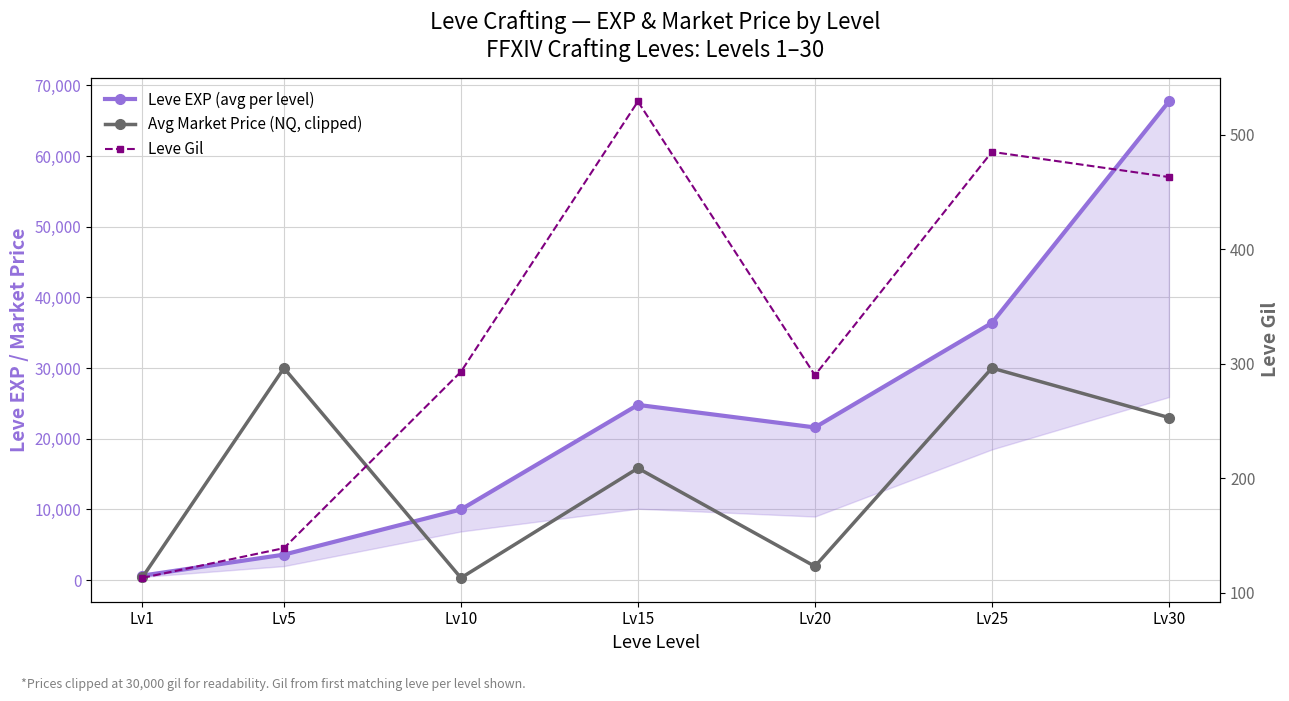

List the labels in order of Leve EXP (avg per level) value, largest first.

Lv30, Lv25, Lv15, Lv20, Lv10, Lv5, Lv1